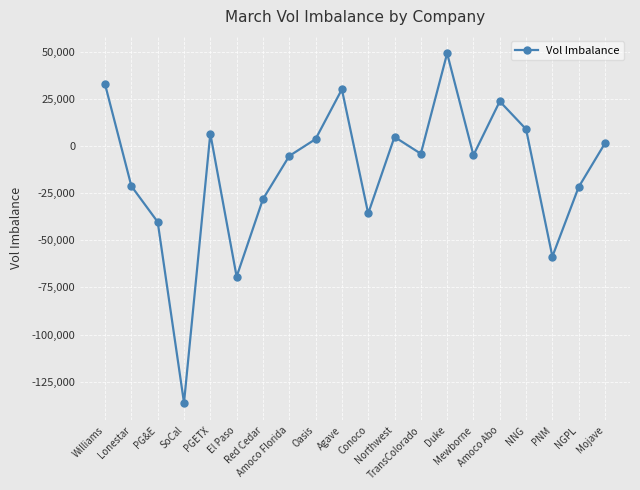

What is the smallest value displayed?

-136226